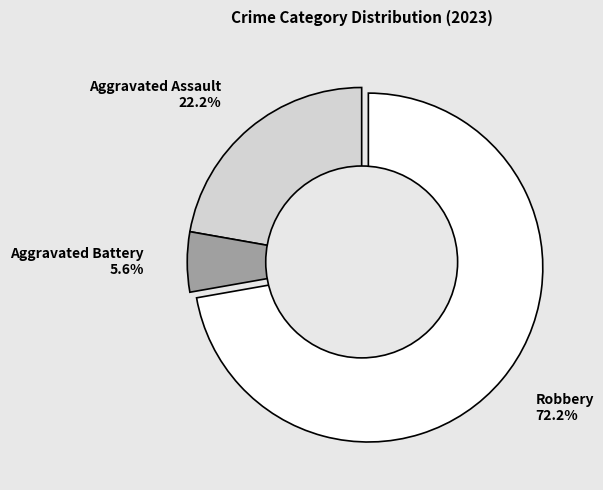

Which category has the biggest portion of the pie?

Robbery 72.2%